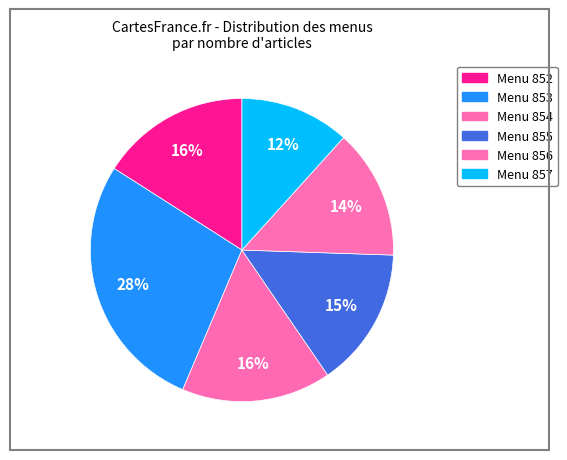

How many segments does this pie chart have?

6